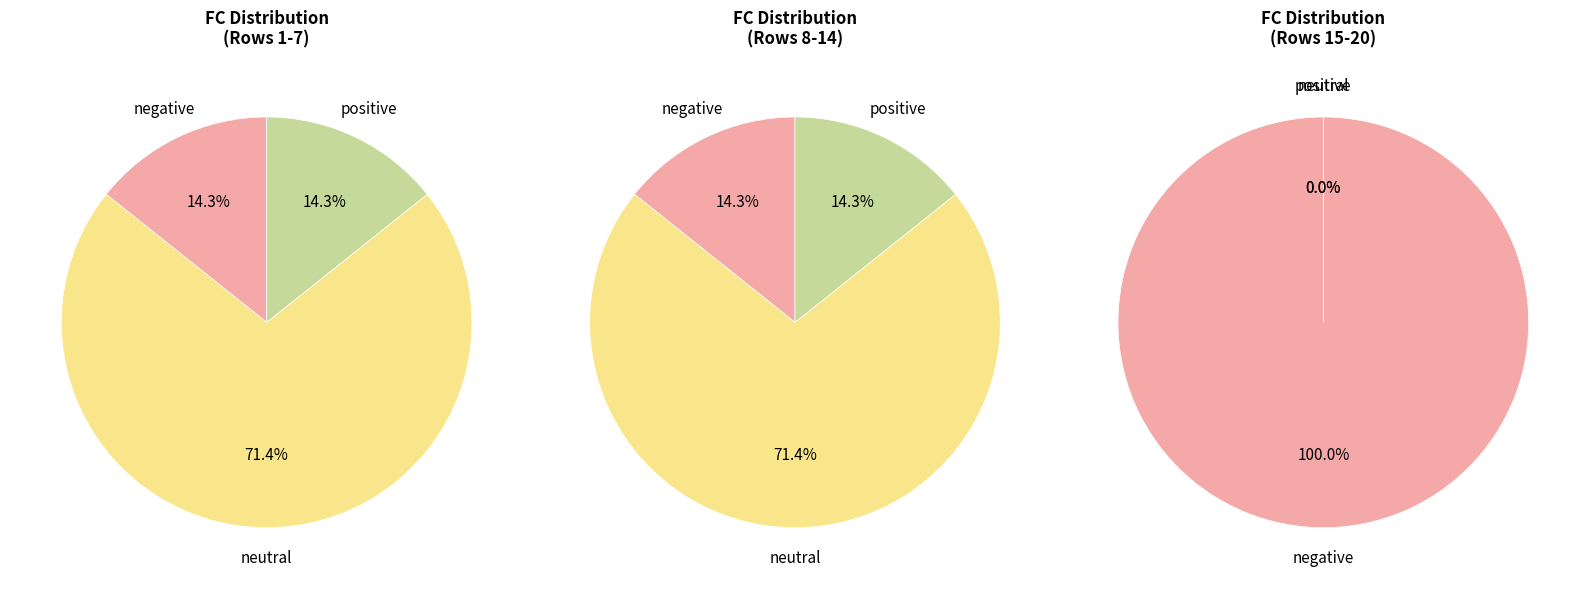

Count the number of slices in the pie.

9